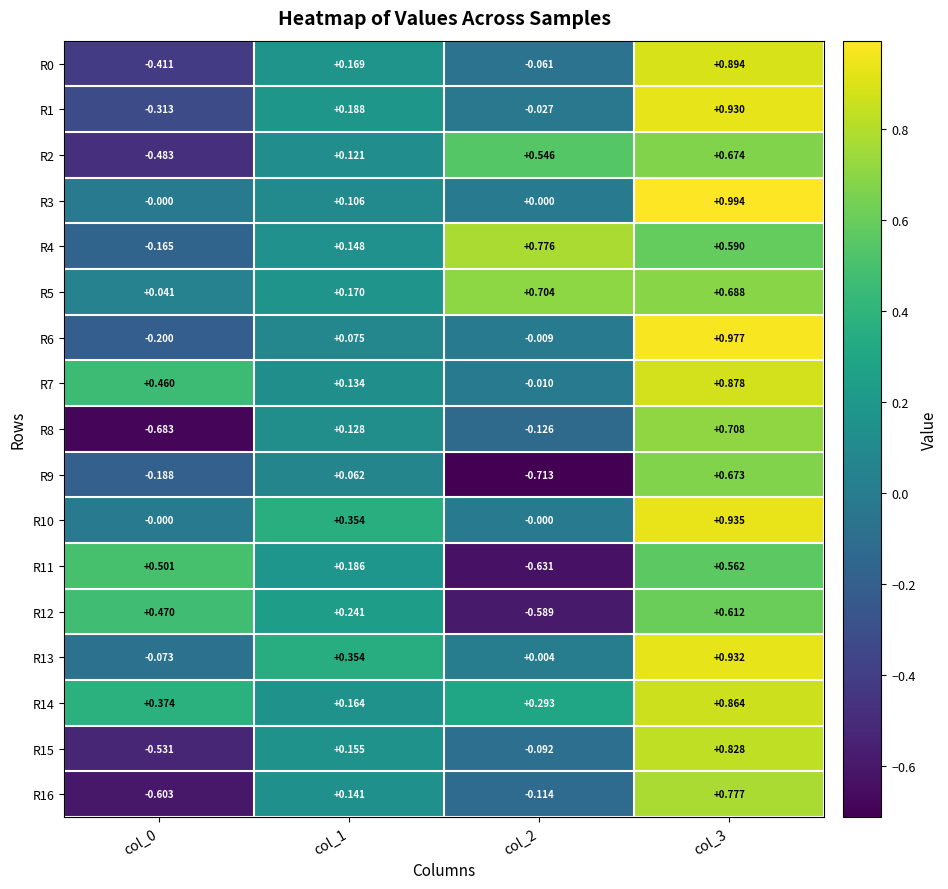

Which series has the widest spread of values?

R8